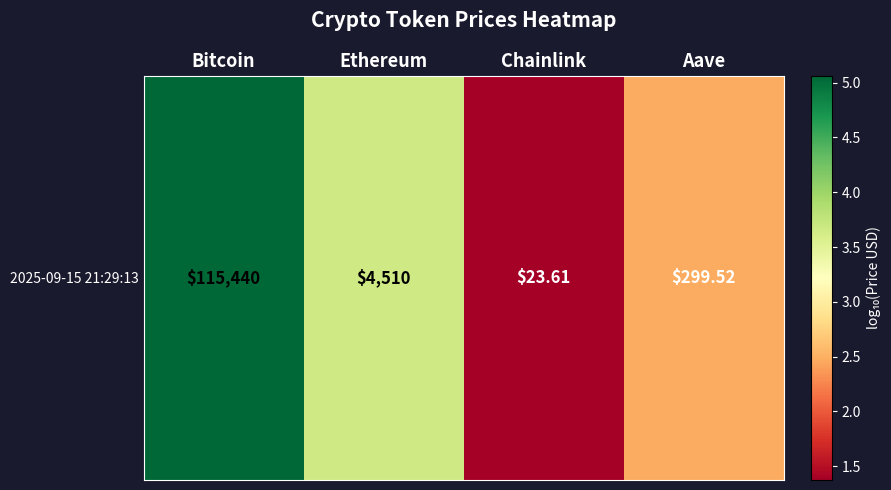

Which category has the lowest value across all series?

Chainlink